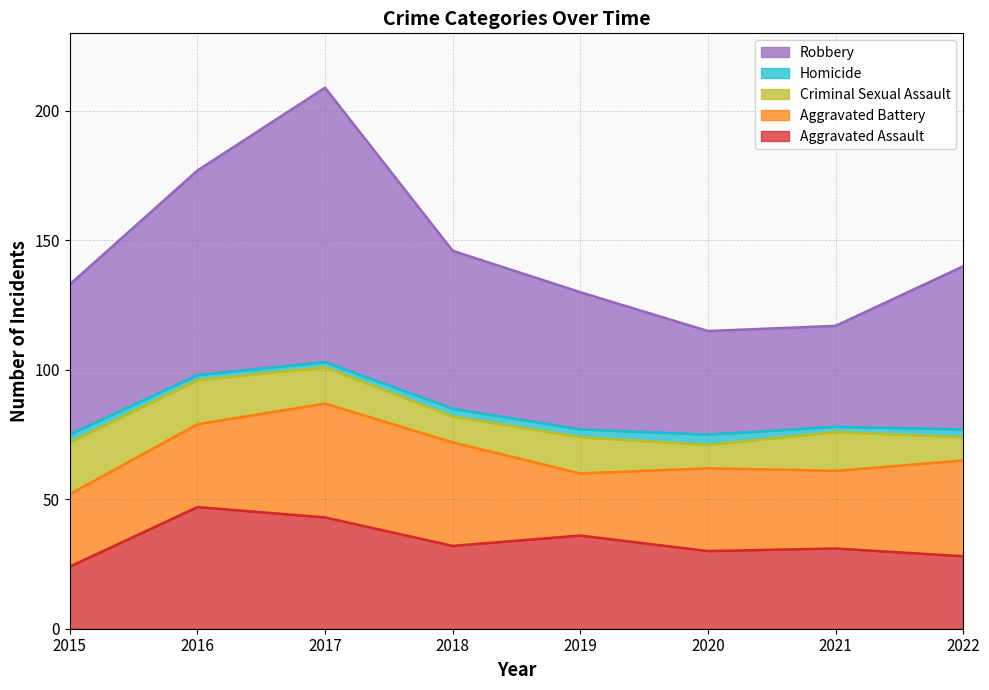

Which series has the largest range (max minus min)?

Robbery